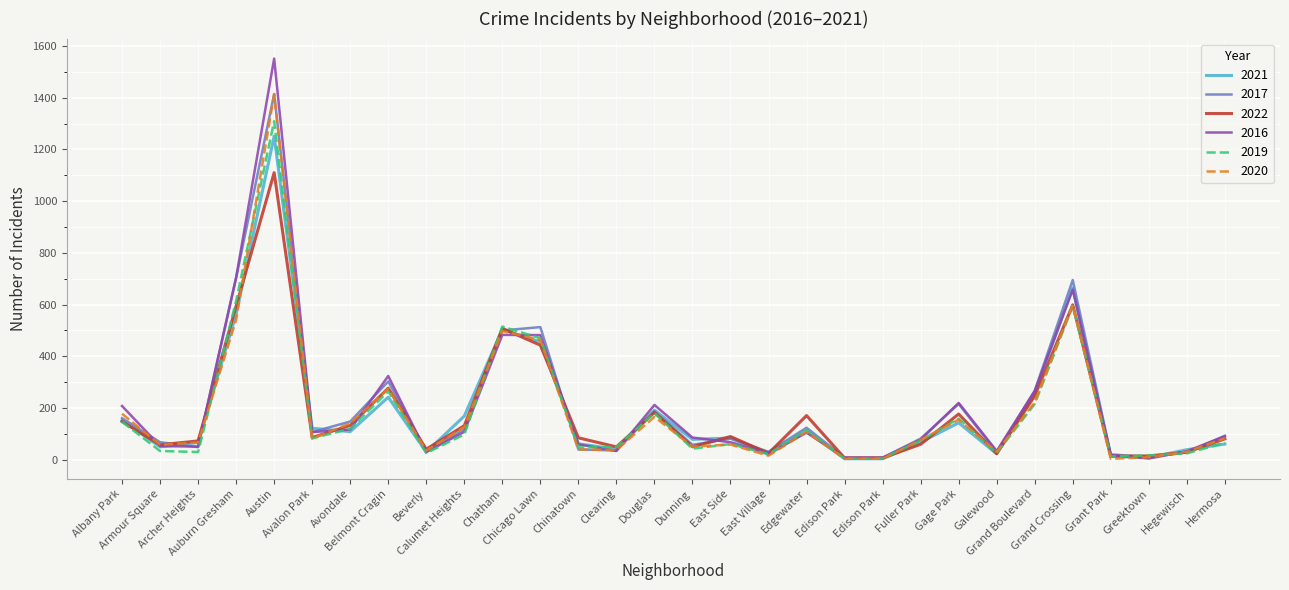

What is the difference between the highest and lowest values at East Village?

15